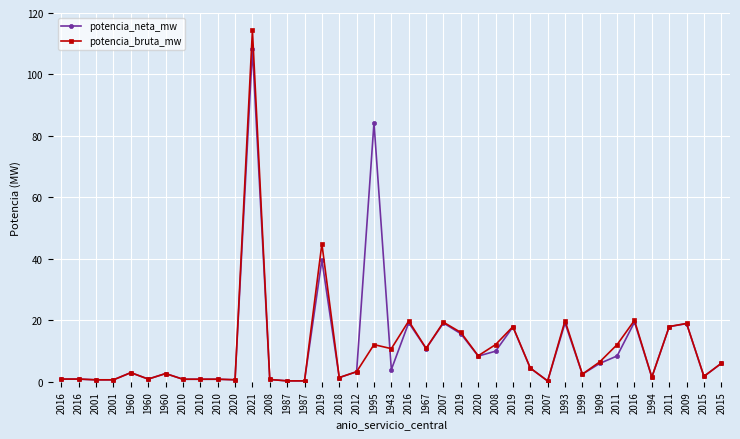

Reading right to left, extract all data points from this chart.

potencia_neta_mw: 2015=6.0	2015=1.8	2009=19.0	2011=18.0	1994=1.5	2016=19.4	2011=8.4	1909=6.0	1999=2.5	1993=19.1	2007=0.3	2019=4.5	2019=17.9	2008=10.0	2020=8.4	2019=15.7	2007=19.2	1967=10.8	2016=19.2	1943=4.0	1995=84.3	2012=3.3	2018=1.4	2019=39.7	1987=0.3	1987=0.3	2008=0.8	2021=108.3	2020=0.7	2010=0.8	2010=0.8	2010=0.8	1960=2.7	1960=0.9	1960=3.0	2001=0.7	2001=0.7	2016=0.9	2016=0.9
potencia_bruta_mw: 2015=6.0	2015=1.8	2009=19.0	2011=18.0	1994=1.5	2016=20.0	2011=12.1	1909=6.5	1999=2.5	1993=19.9	2007=0.3	2019=4.5	2019=18.0	2008=12.1	2020=8.5	2019=16.1	2007=19.4	1967=10.9	2016=19.8	1943=10.8	1995=12.1	2012=3.3	2018=1.4	2019=44.9	1987=0.3	1987=0.3	2008=0.8	2021=114.4	2020=0.7	2010=0.8	2010=0.8	2010=0.8	1960=2.7	1960=0.9	1960=3.0	2001=0.7	2001=0.7	2016=0.9	2016=0.9